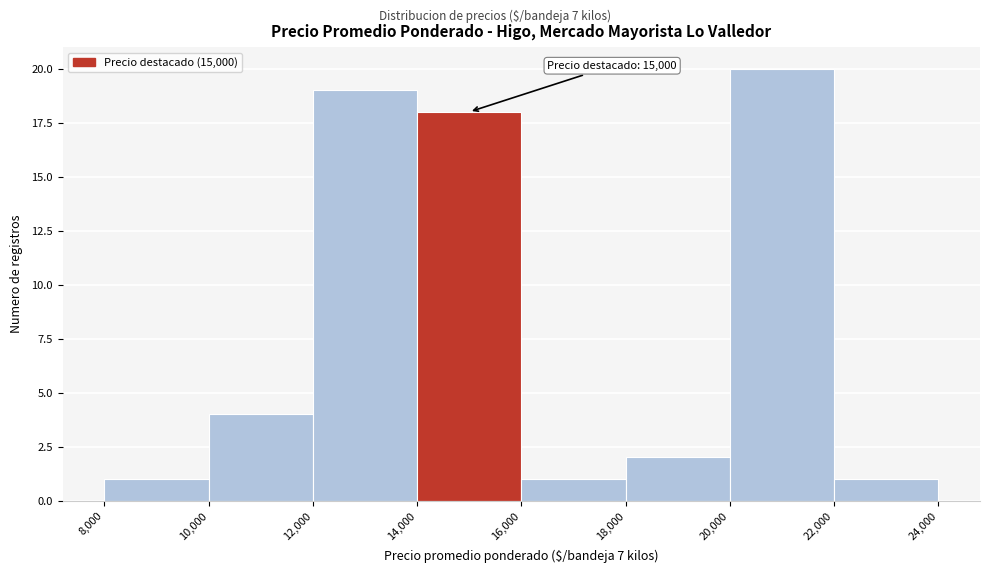

Over which range of the x-axis is the bar tallest?

20,000 to 22,000